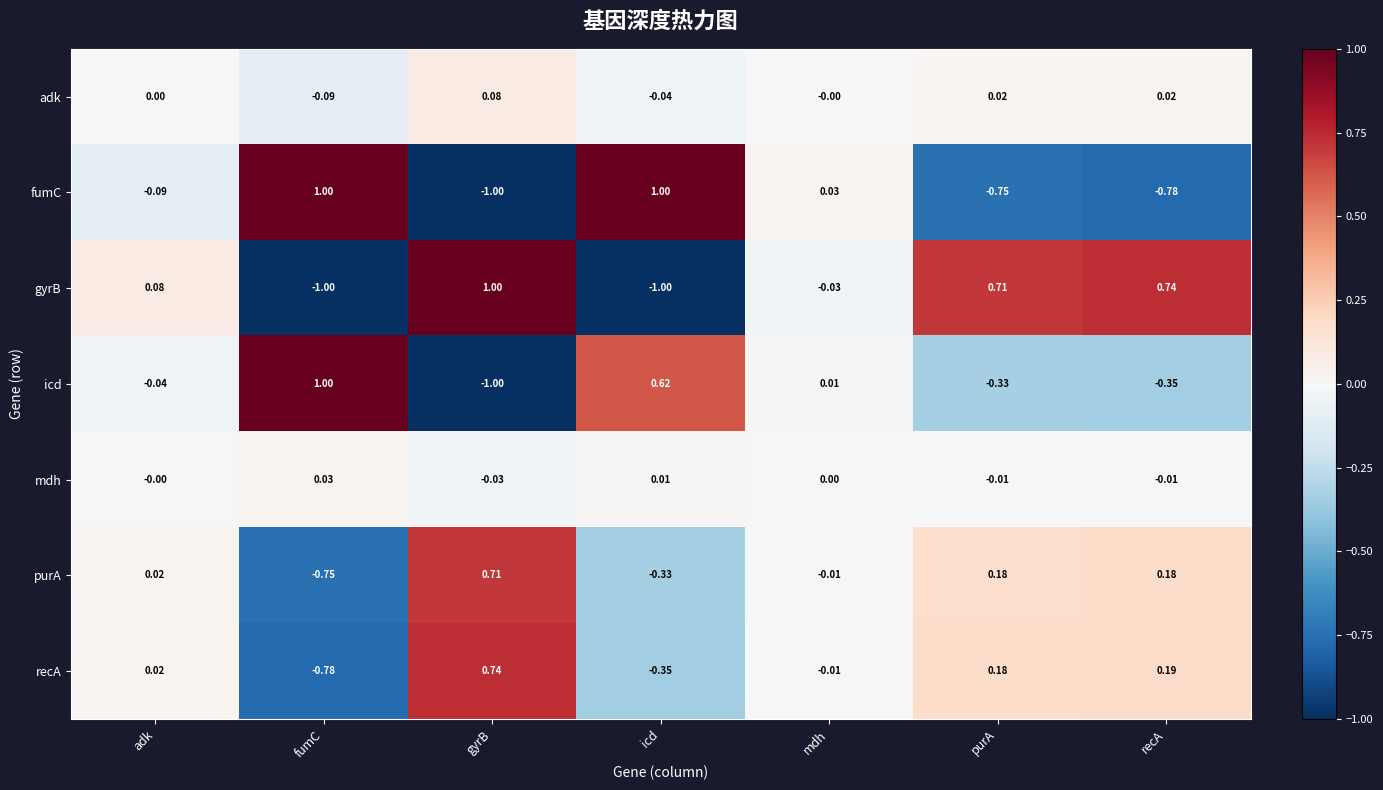

How many values in the mdh series are below 0?

3